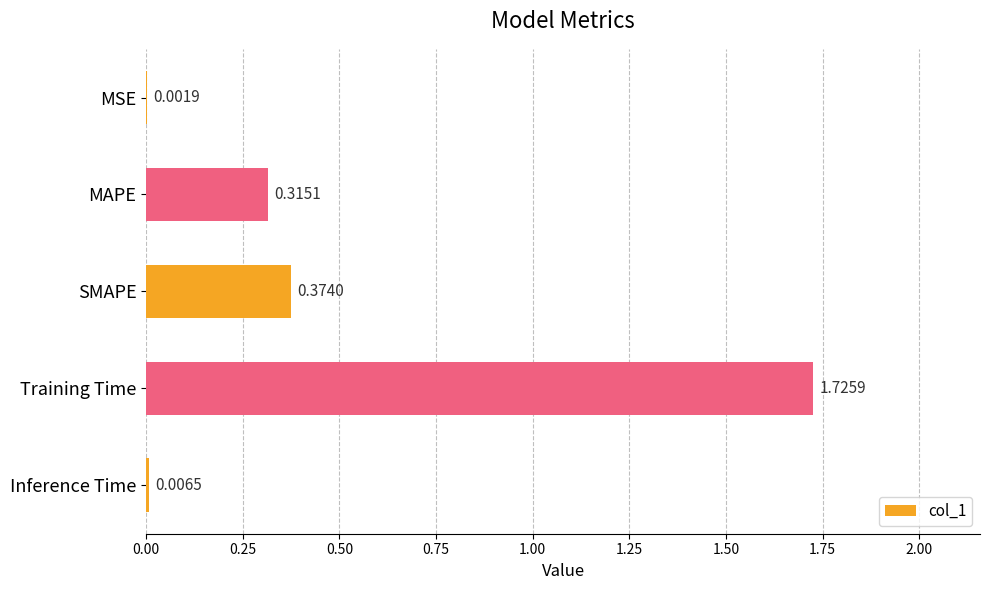

At which label is the value closest to 0?

MSE